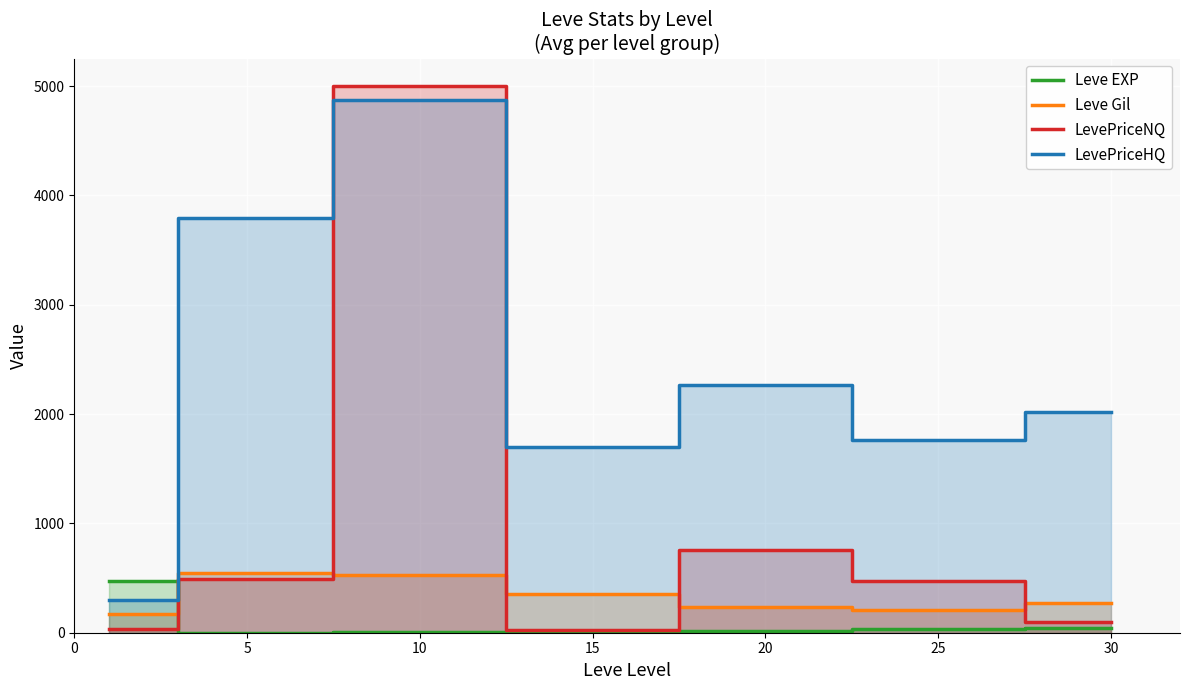

What are all the series names shown in the legend?

Leve EXP, Leve Gil, LevePriceNQ, LevePriceHQ